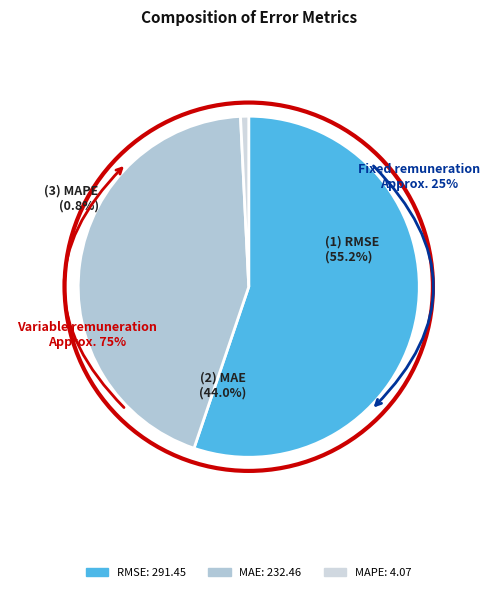

Is there a majority slice in this chart?

Yes